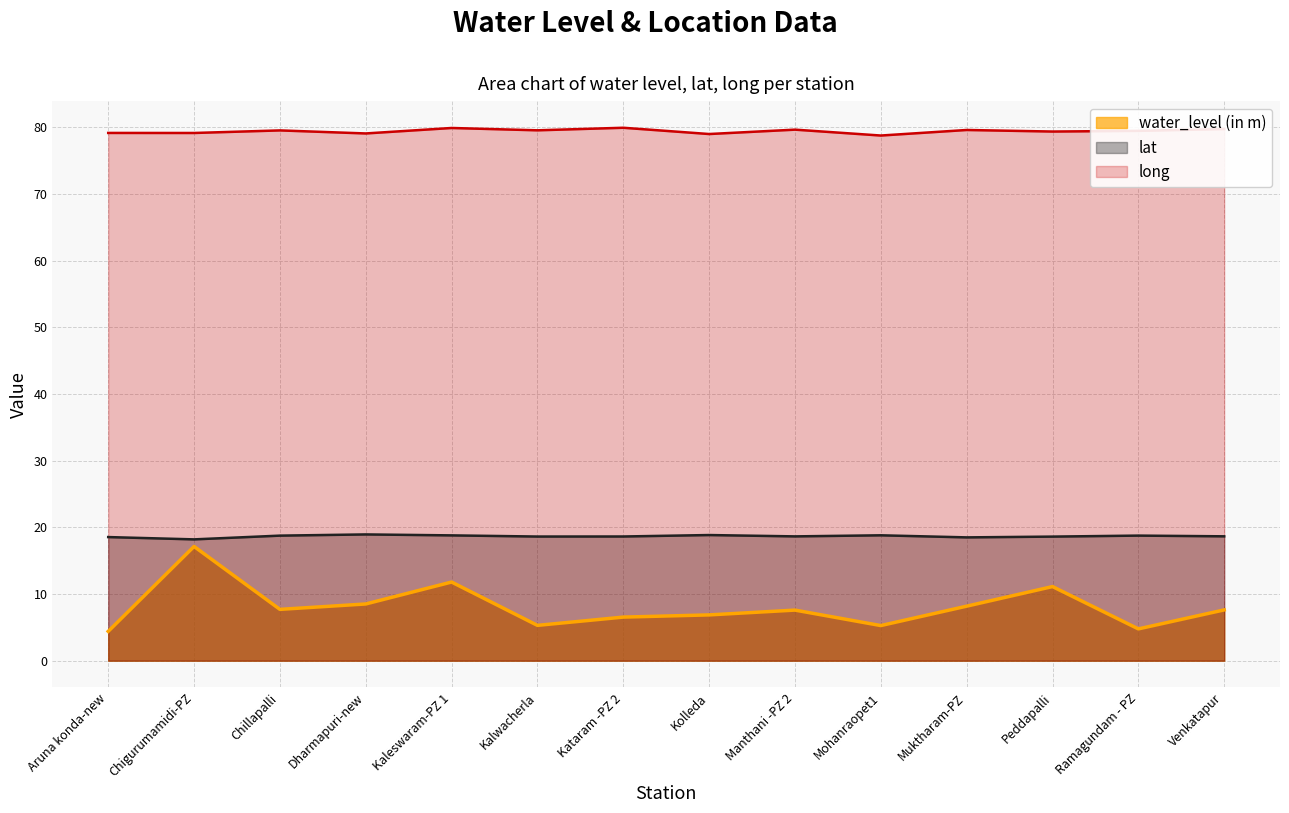

What is the average value of the water_level (in m) series?

8.1